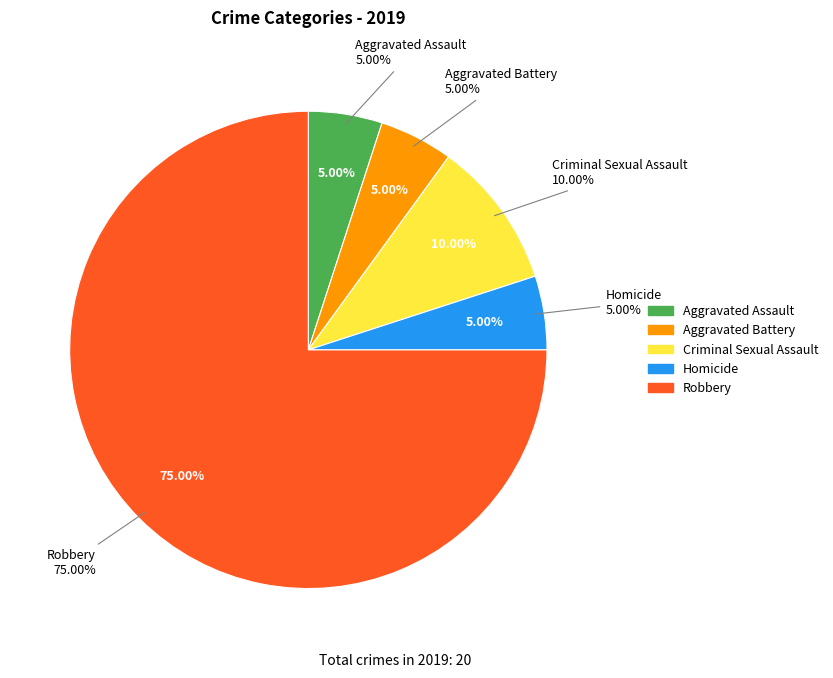

True or false: Homicide accounts for 16% of the total.

False